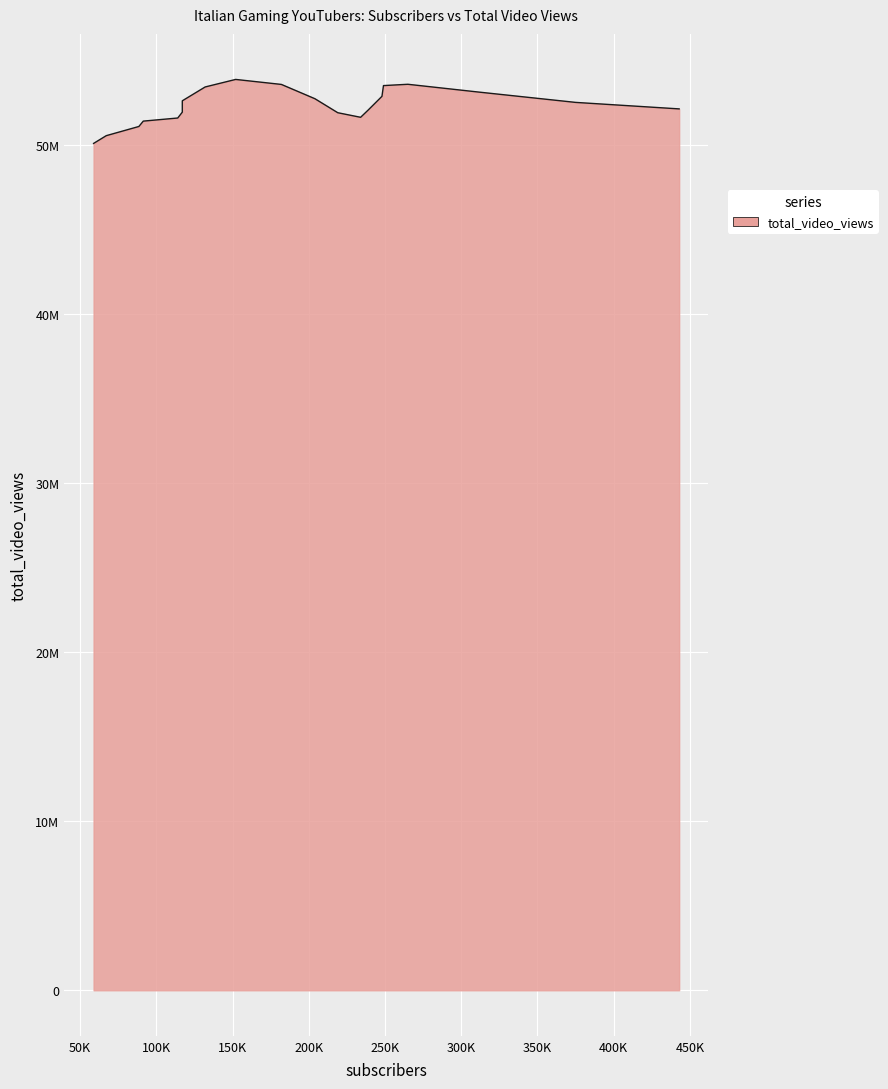

The value at 443000 is 77412540. True or false?

False